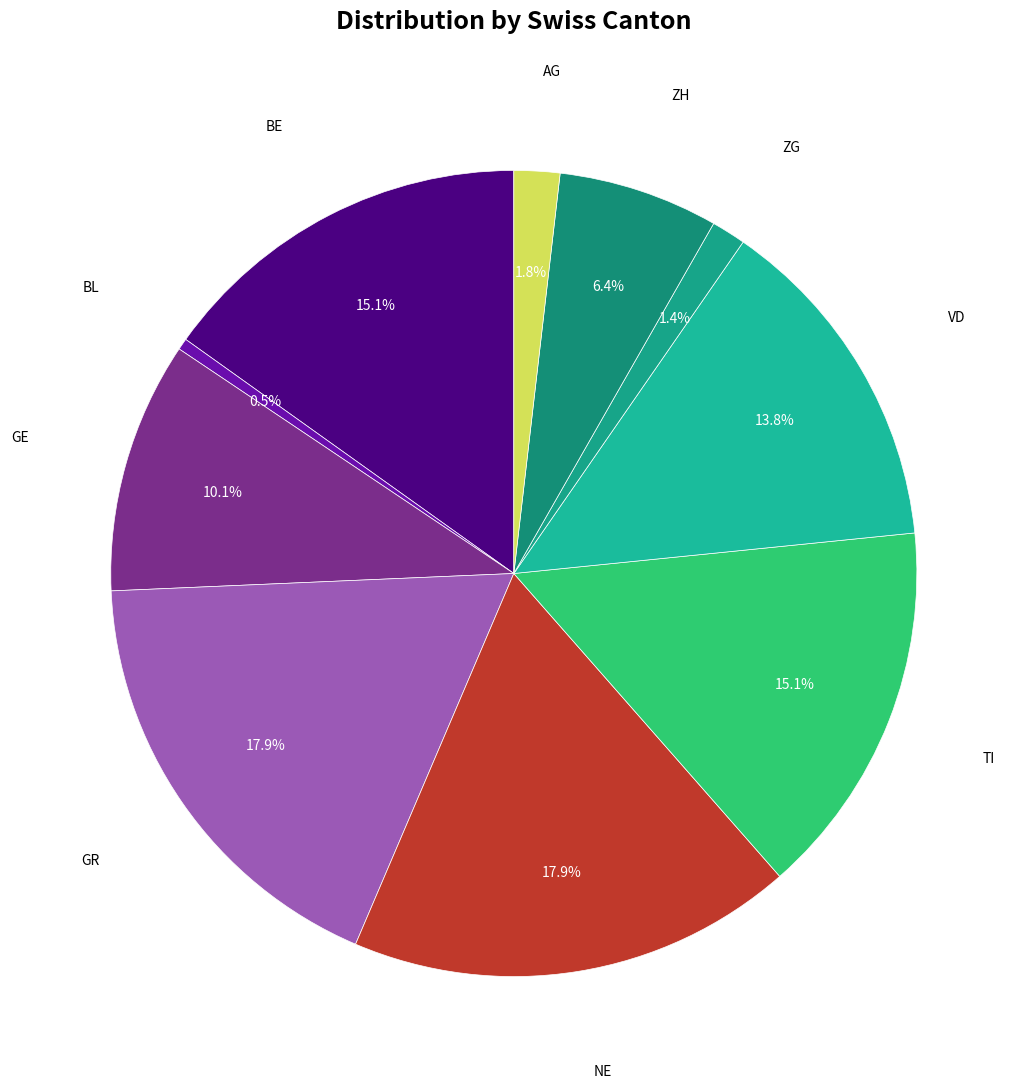

To the nearest percent, what percentage of the pie is VD?

14%